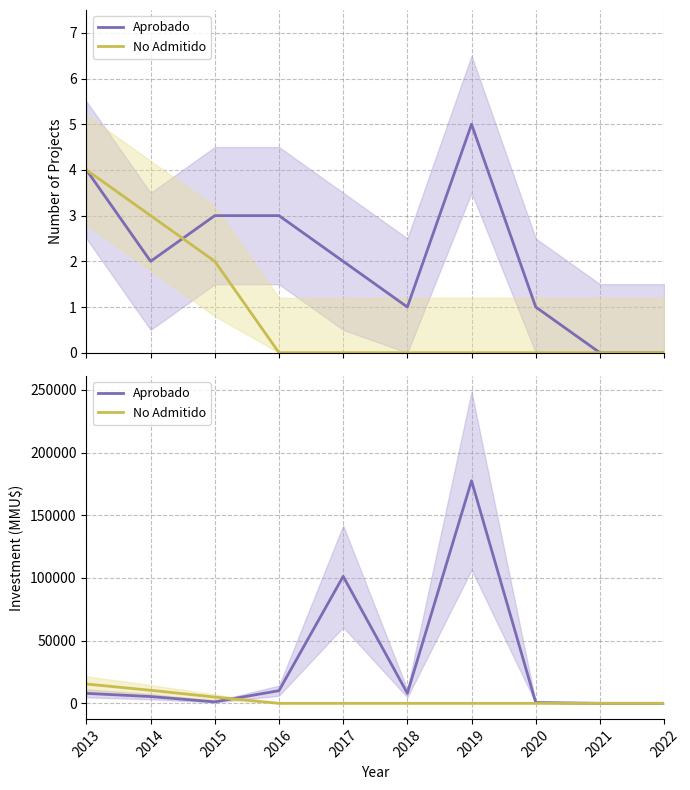

Does the chart display data point markers on the line(s)?

No